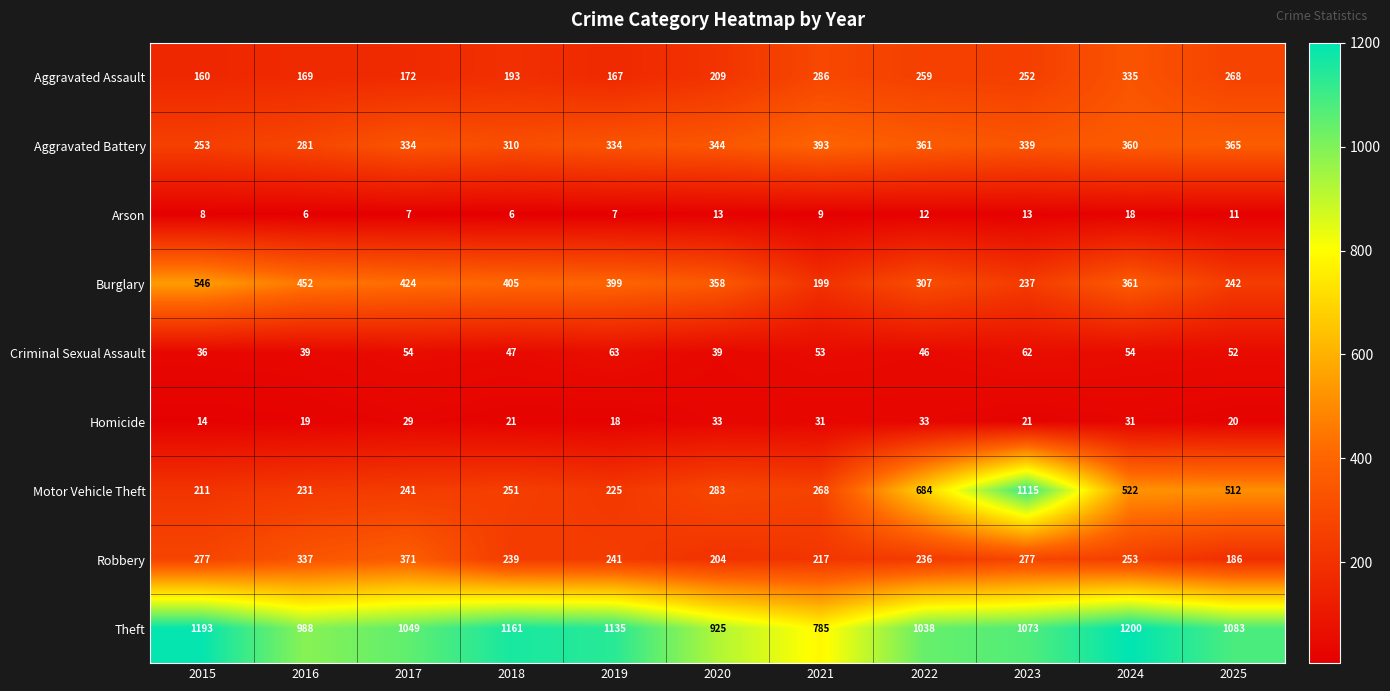

Rank the series by their maximum value, from highest to lowest.

Theft, Motor Vehicle Theft, Burglary, Aggravated Battery, Robbery, Aggravated Assault, Criminal Sexual Assault, Homicide, Arson